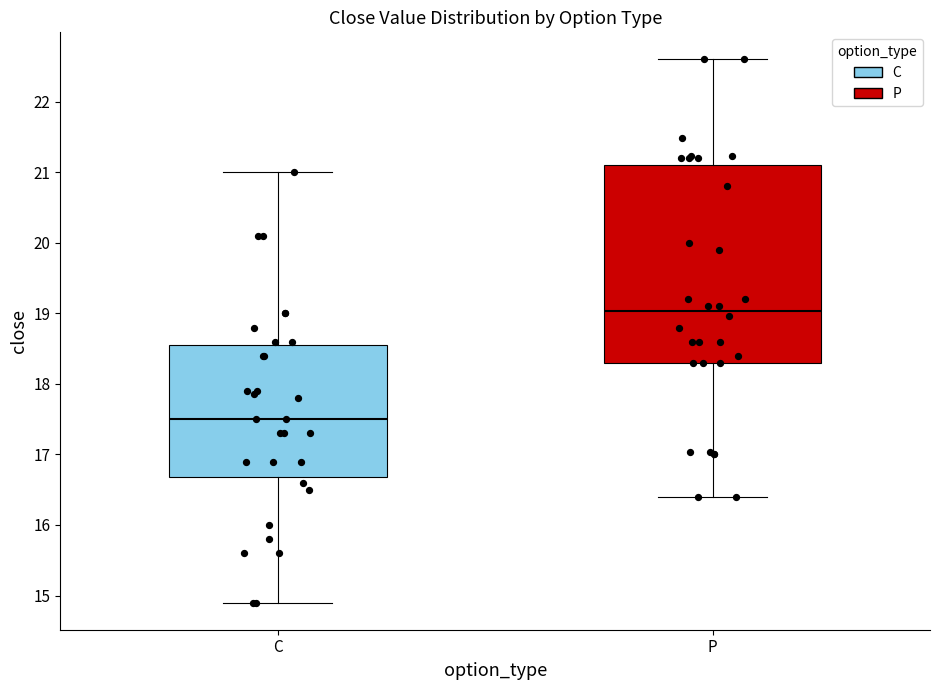

Reading left to right, read every box against the y-axis: the position of its median line, the range the box covers, and the ends of its whiskers. The values are not printed on the chart, so give them approximately, as read against the axis.

C: median 17.5, box 16.7 to 18.6, whiskers 14.9 to 21.0
P: median 19.0, box 18.3 to 21.1, whiskers 16.4 to 22.6